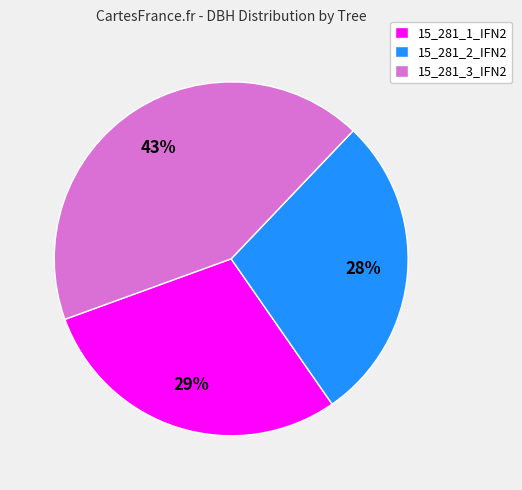

To the nearest percent, what portion does 15_281_3_IFN2 represent?

43%